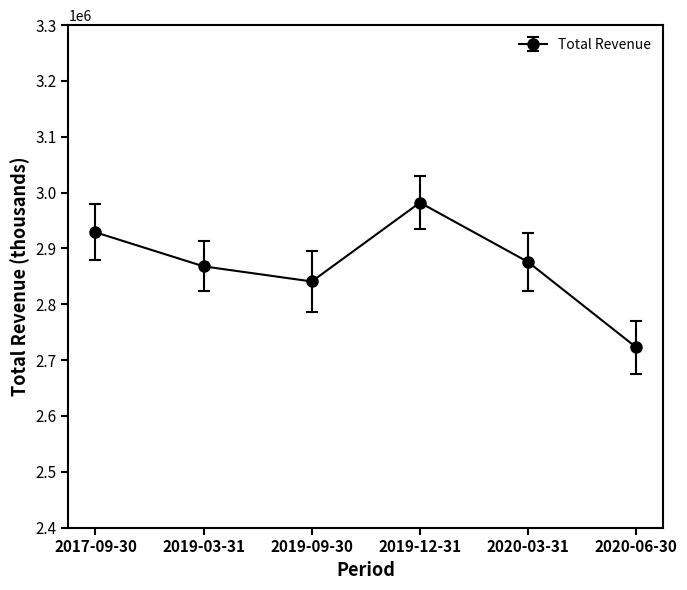

At which category does the chart reach its peak across all series?

2019-12-31